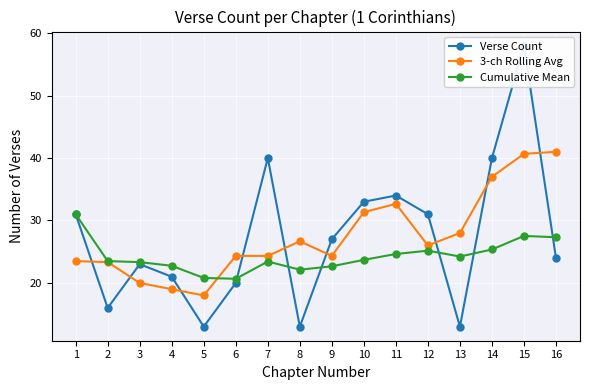

What is the minimum value for Cumulative Mean?

20.7